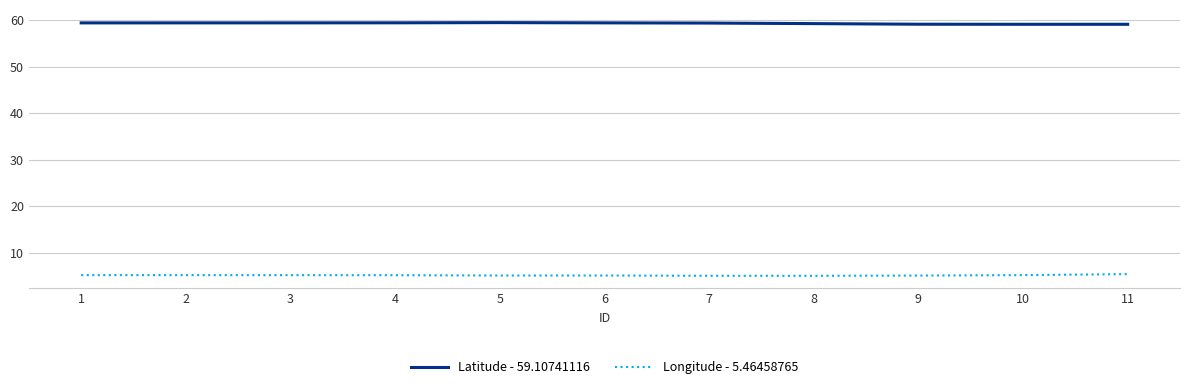

Rank the series by their average value, from highest to lowest.

Latitude - 59.10741116, Longitude - 5.46458765